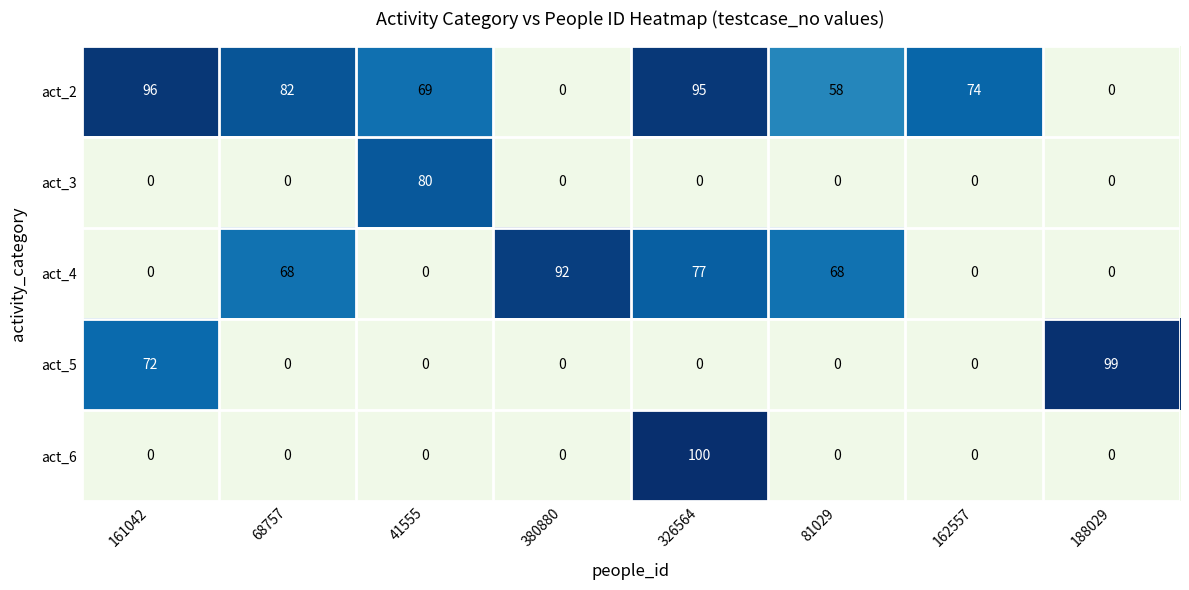

What is the difference between the maximum and second lowest values in the act_5 series?

99